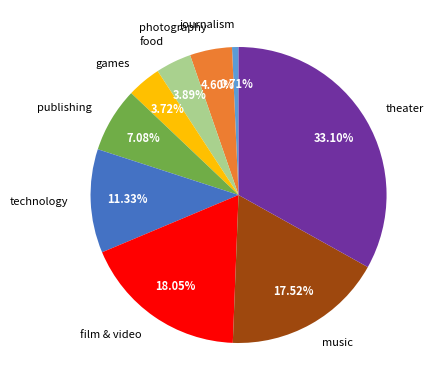

Approximately how many times larger is the value at photography compared to technology?

0.4